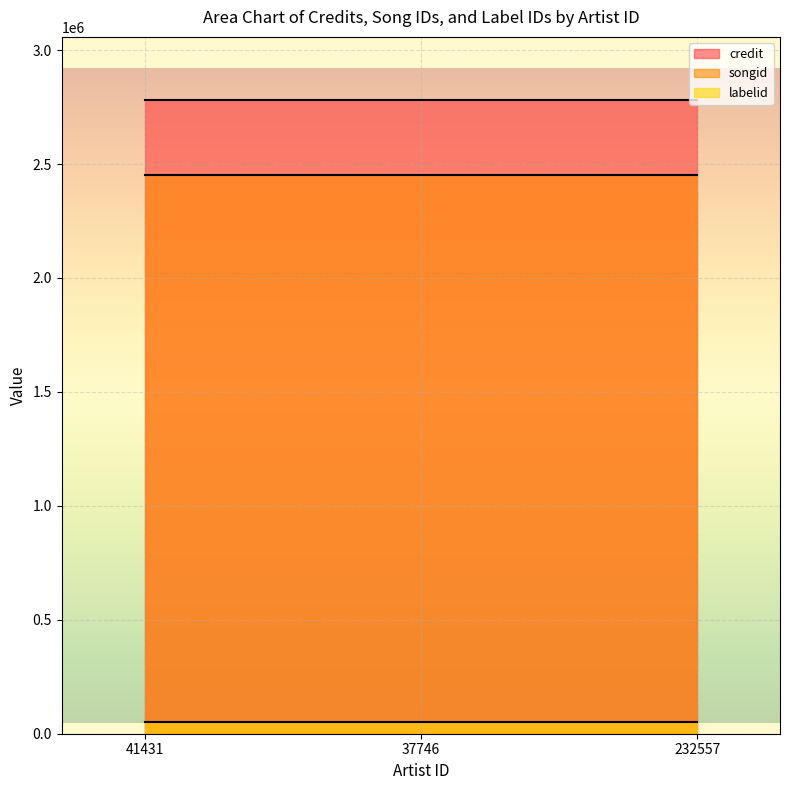

Rank the categories by labelid value from highest to lowest.

41431, 37746, 232557